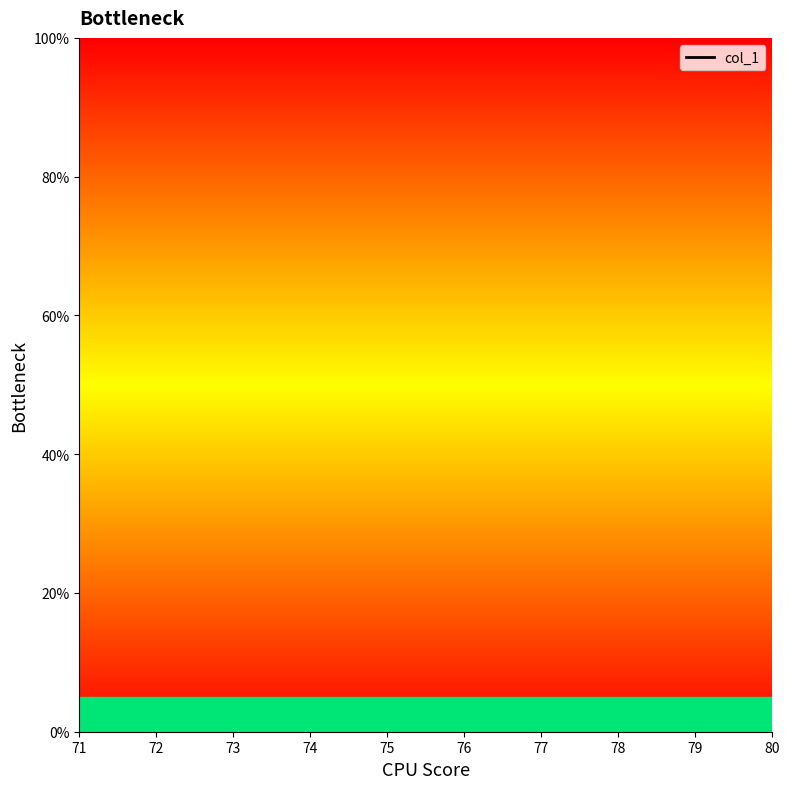

Which has a higher value, 78 or 72?

72